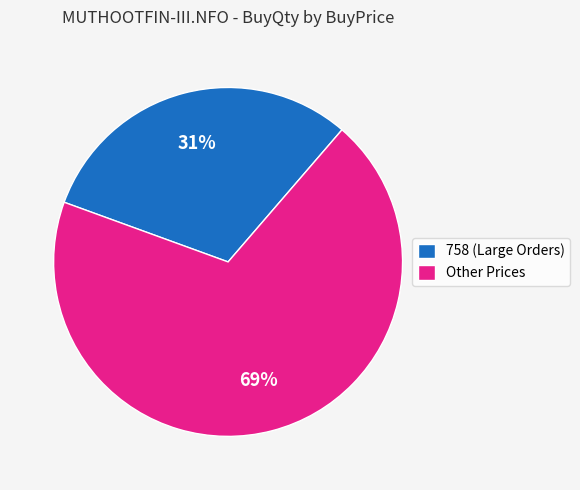

Is the sum of 758 (Large Orders) and Other Prices greater than half?

Yes